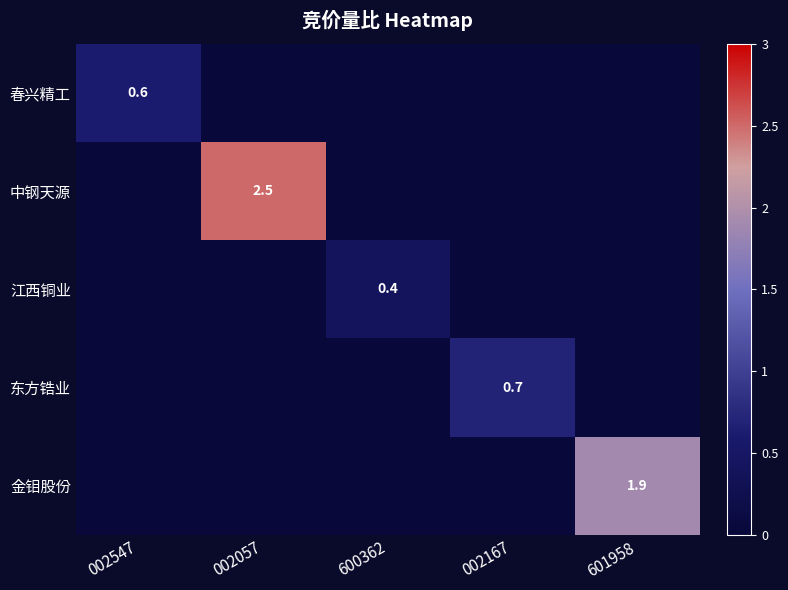

Which series changed the most between 600362 and 601958?

金钼股份